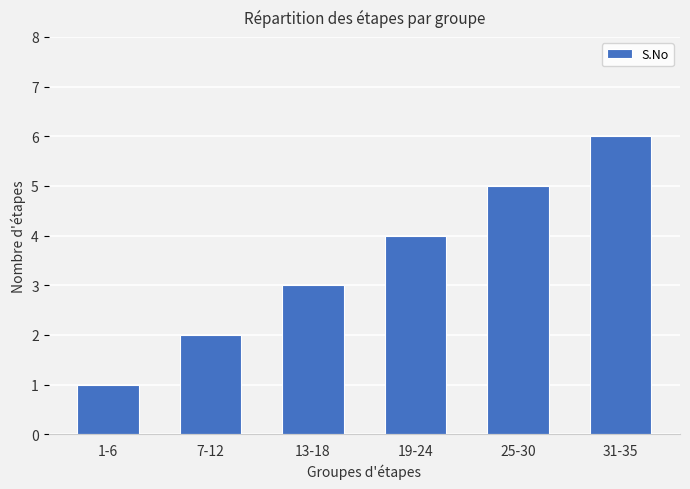

Count the number of data series in this chart.

1